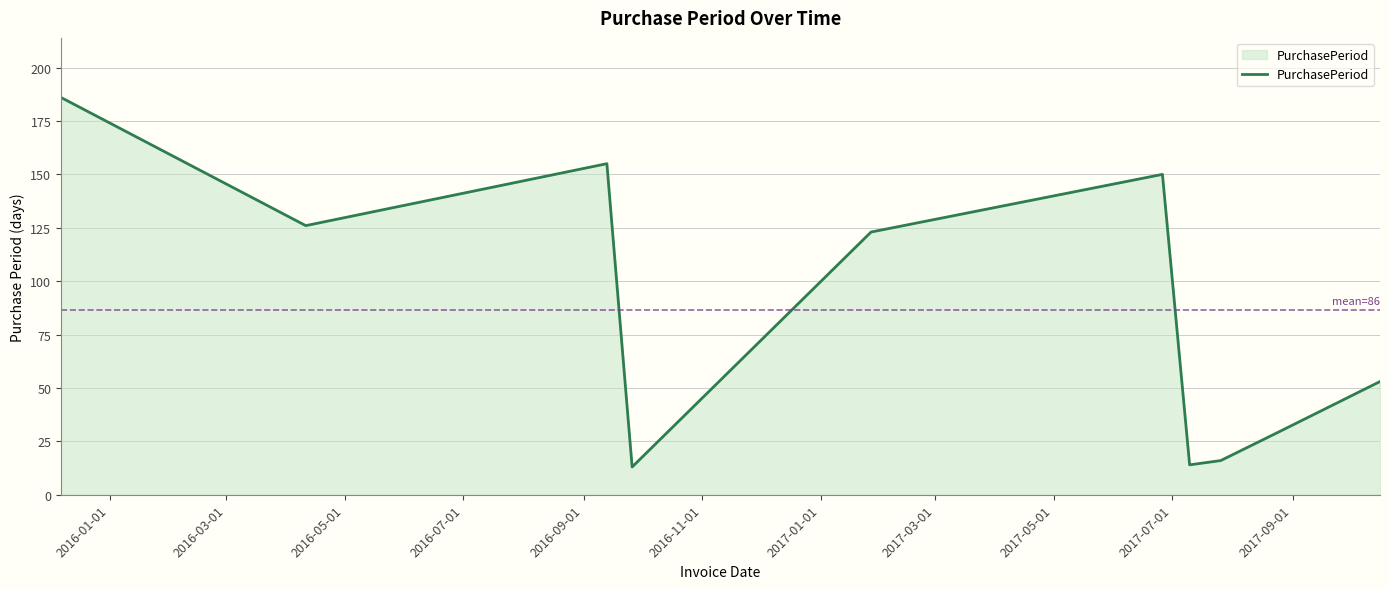

What is the greatest value displayed?

186